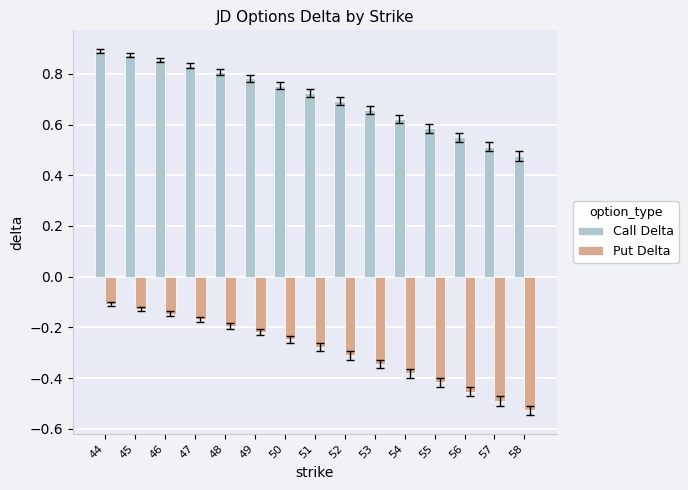

At how many categories does at least one series exceed 0?

15